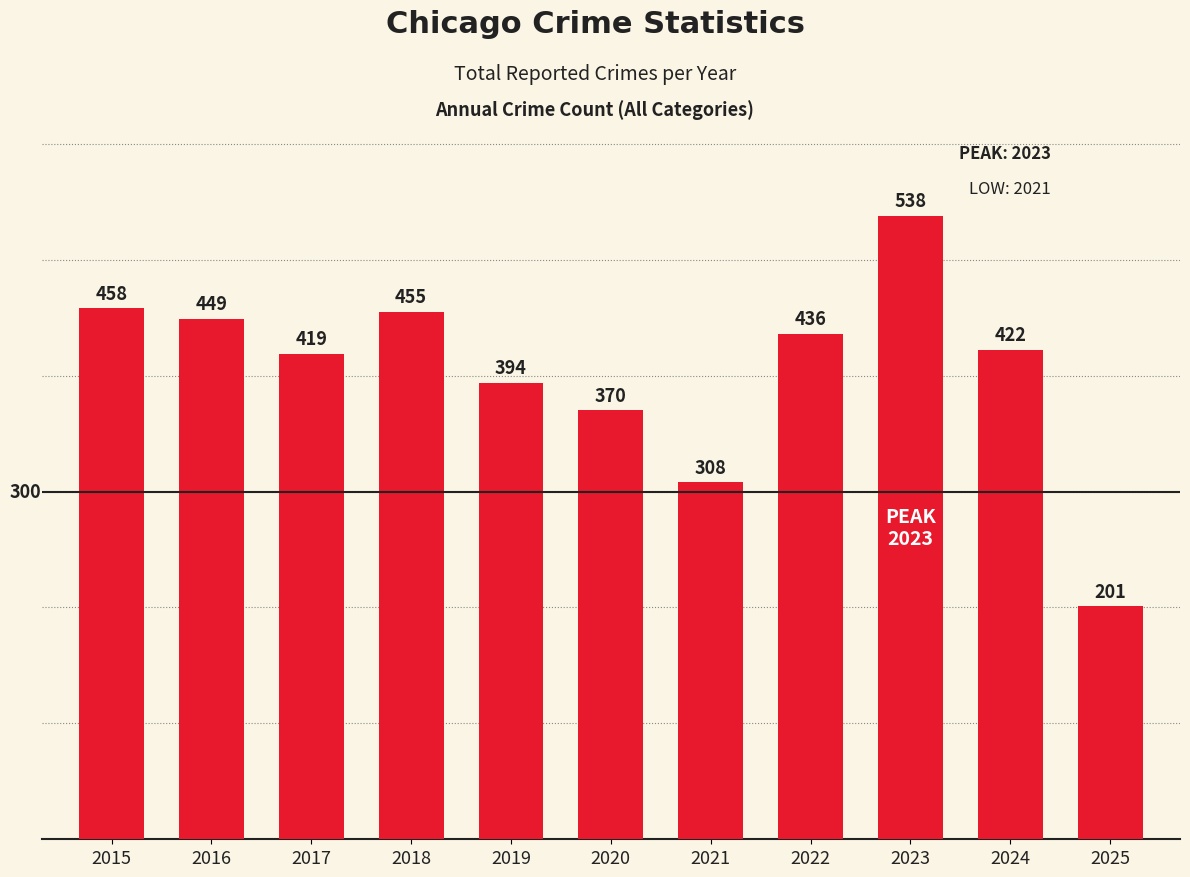

Reading left to right, transcribe all the data shown in this chart.

2015=458	2016=449	2017=419	2018=455	2019=394	2020=370	2021=308	2022=436	2023=538	2024=422	2025=201